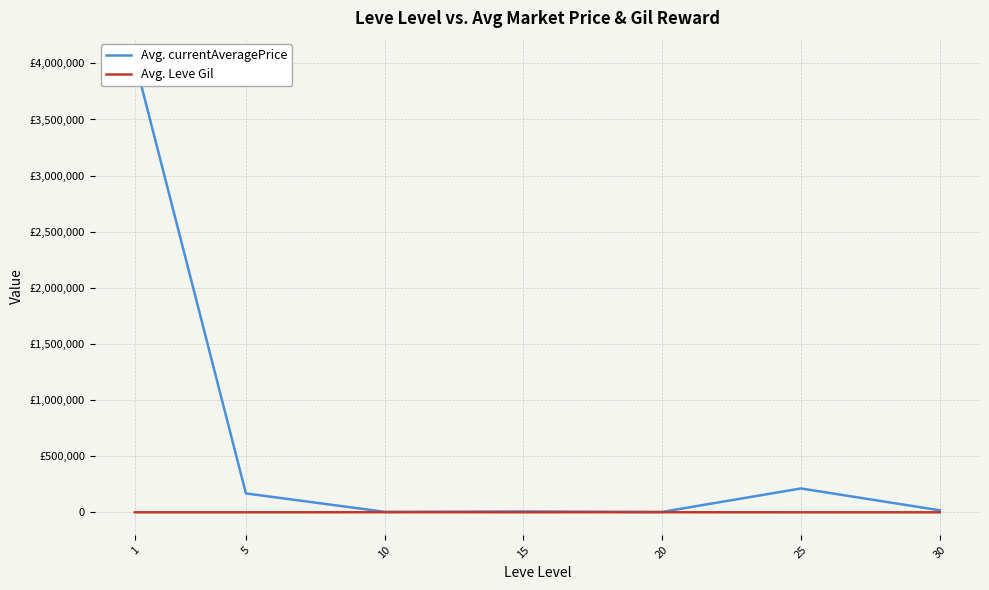

Reading left to right, what are all the values shown in this chart?

Avg. currentAveragePrice: 1=4025628.8	5=168428.5	10=4506.0	15=7925.5	20=3811.7	25=212687.8	30=18009.2
Avg. Leve Gil: 1=232.5	5=363.3	10=803.3	15=620.0	20=770.0	25=296.7	30=377.5